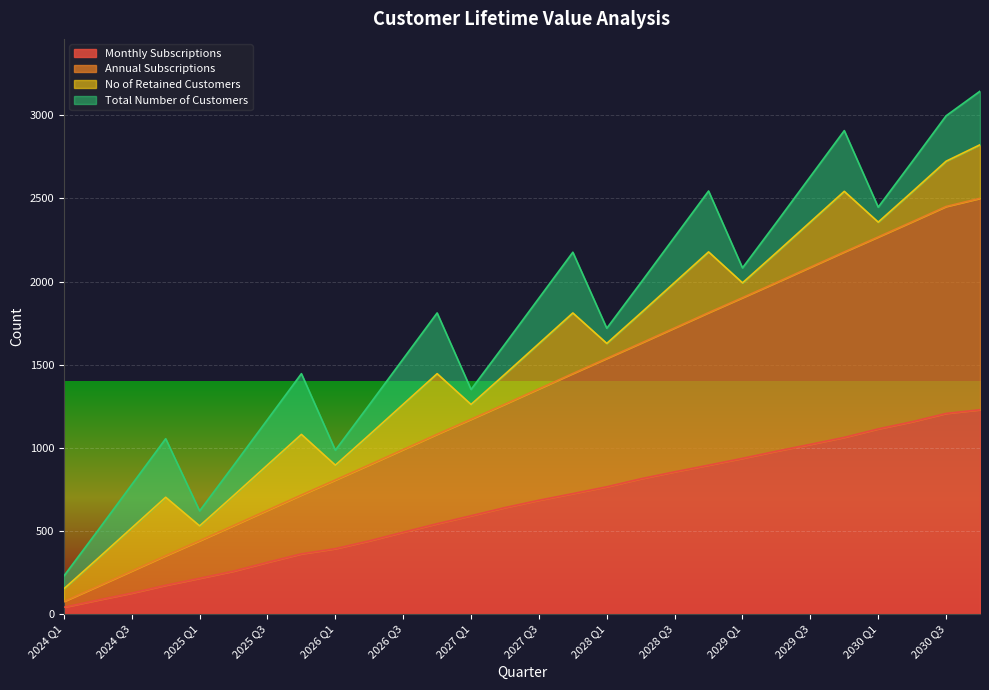

How many categories are shown in the chart?

28